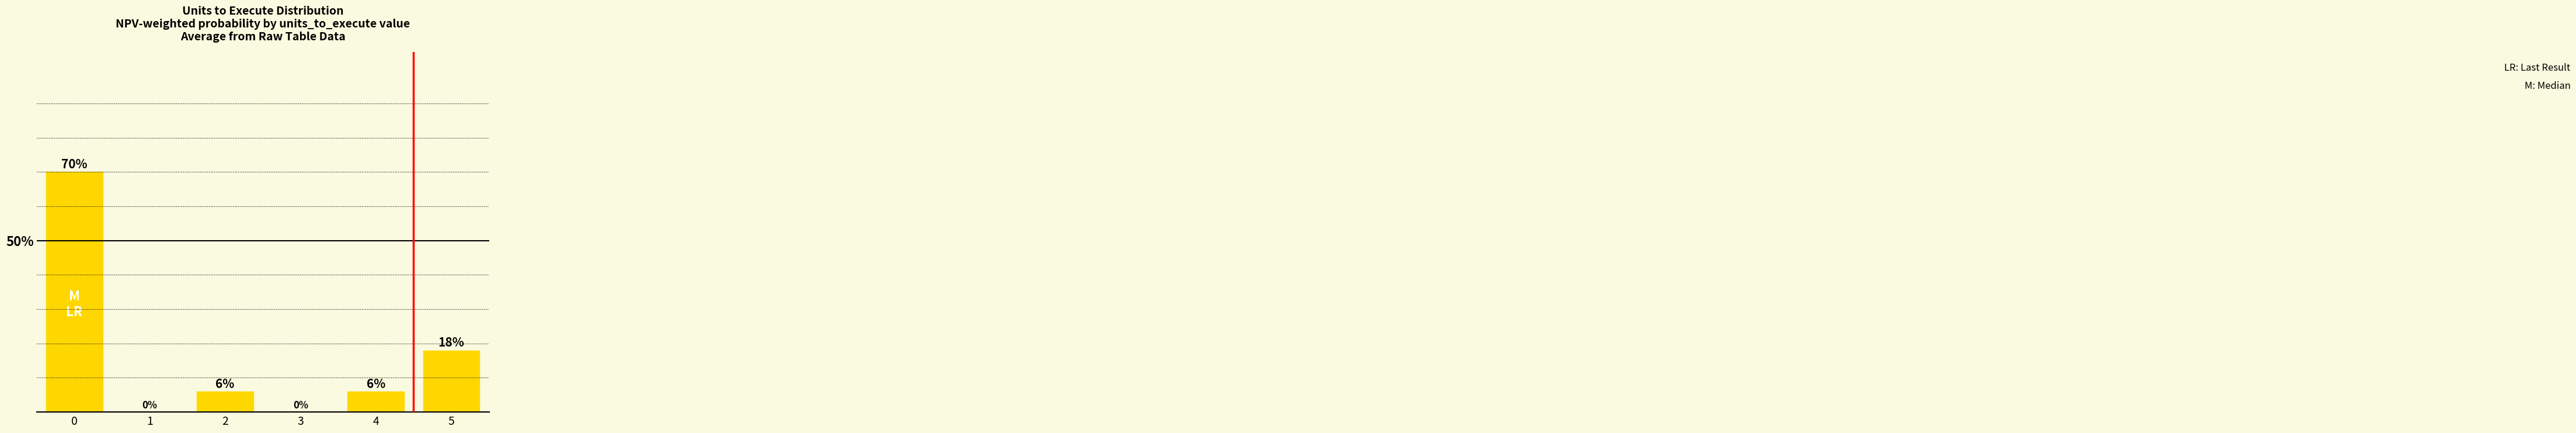

Are the bars horizontal?

No